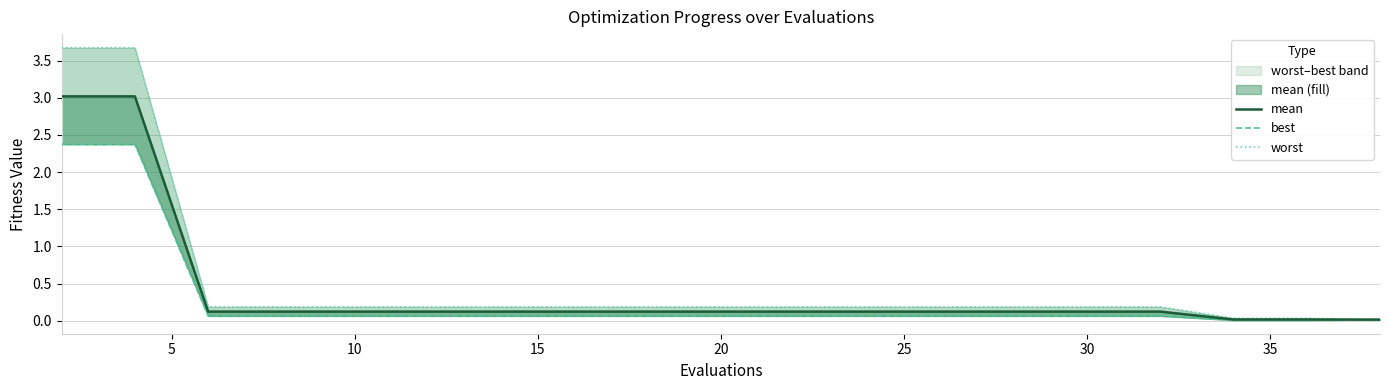

True or false: best and worst cross at least once.

False